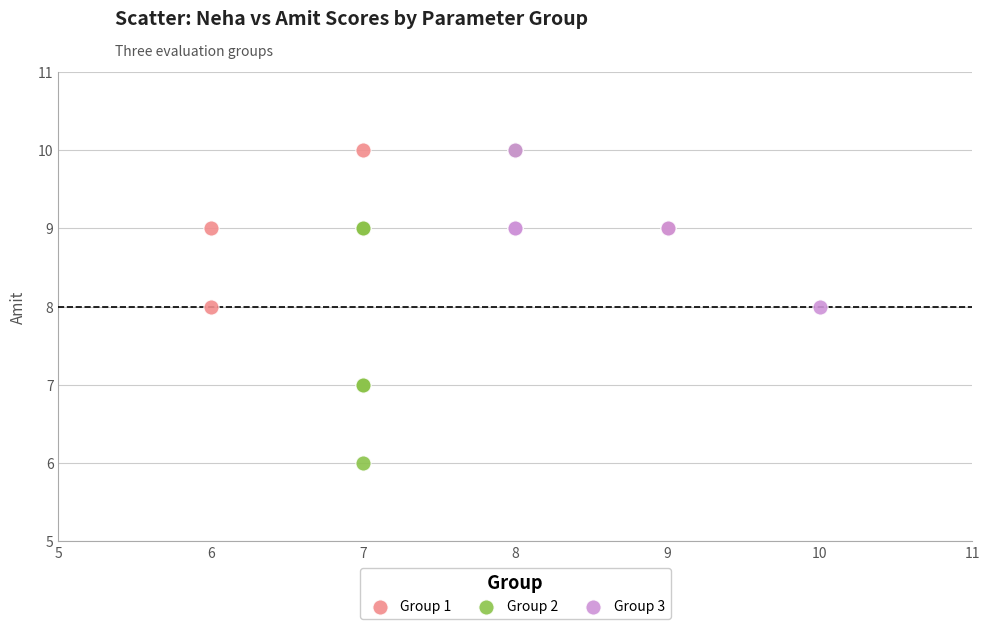

Which series reaches the minimum Y coordinate?

Group 2